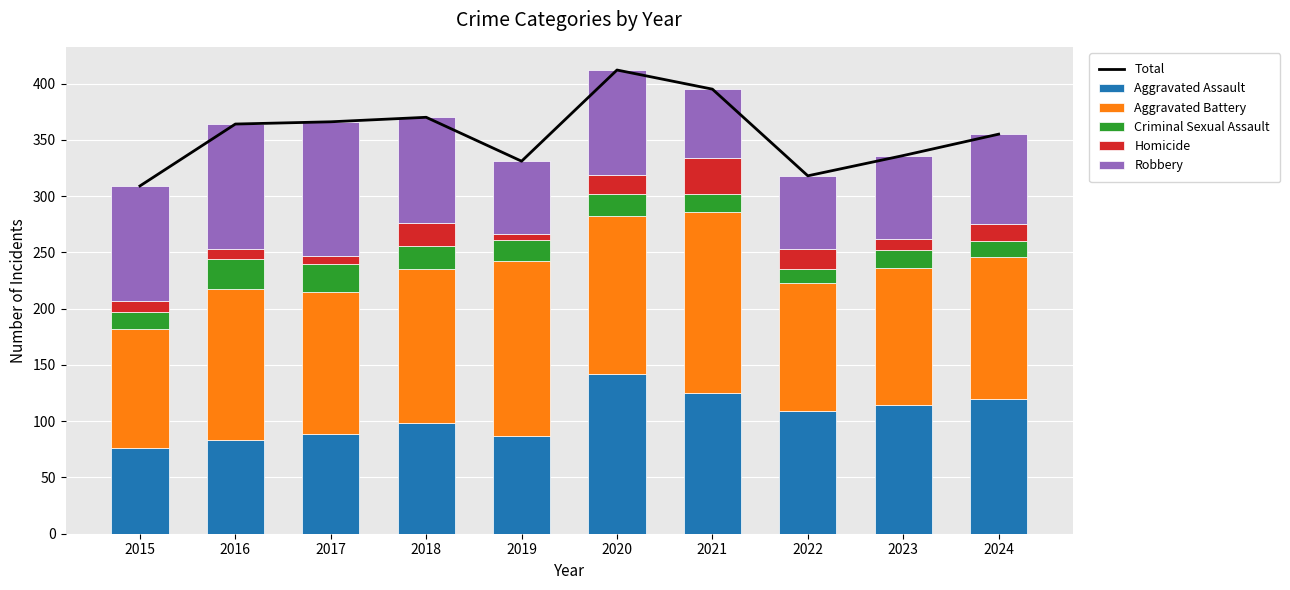

At which category does the chart reach its minimum across all series?

2019